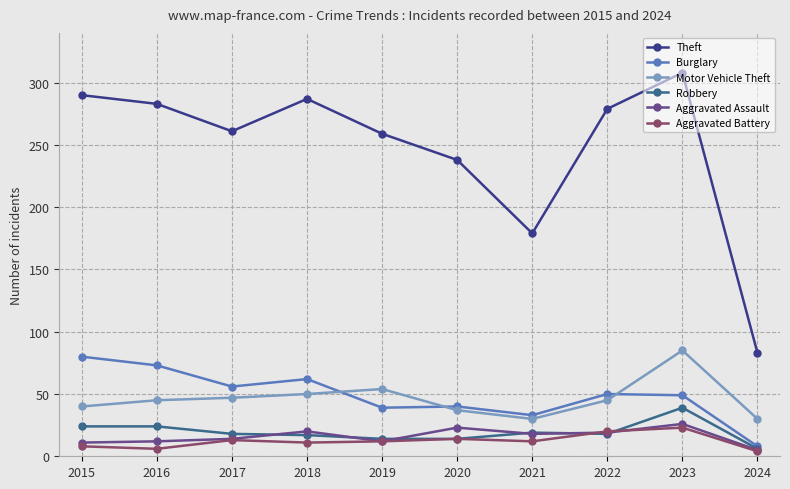

What is the maximum value shown in the chart?

308